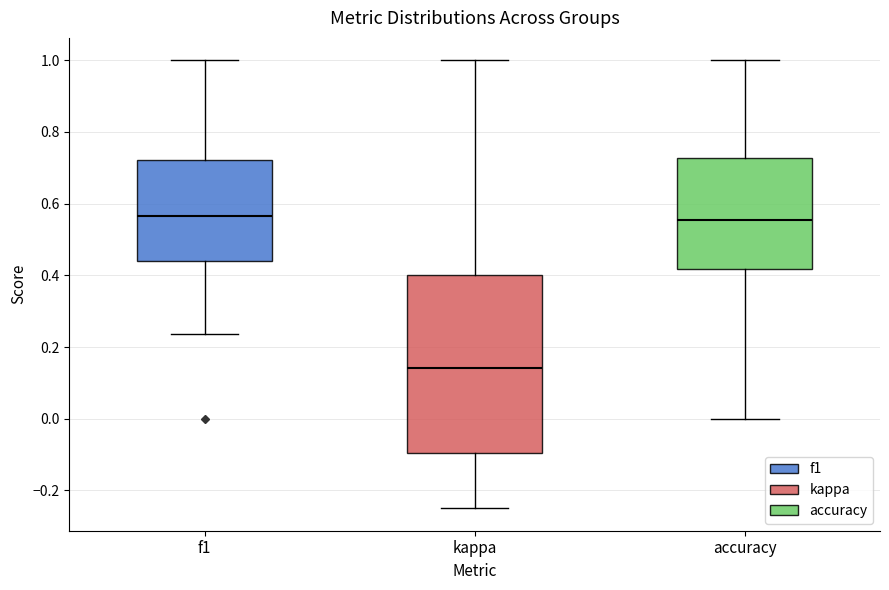

Reading left to right, read every box against the y-axis: the position of its median line, the range the box covers, and the ends of its whiskers. The values are not printed on the chart, so give them approximately, as read against the axis.

f1: median 0.56, box 0.44 to 0.72, whiskers 0.24 to 1.00
kappa: median 0.14, box -0.10 to 0.40, whiskers -0.24 to 1.00
accuracy: median 0.56, box 0.42 to 0.72, whiskers 0.00 to 1.00